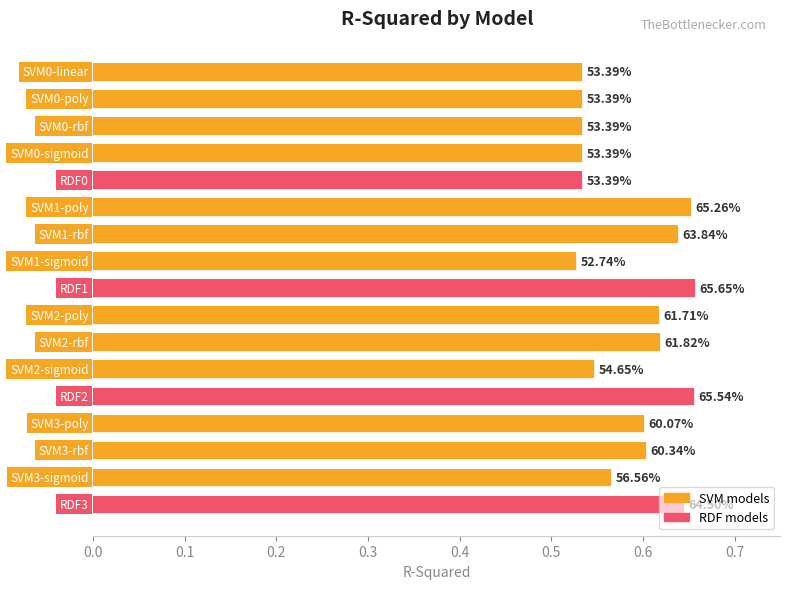

Between 0.8 and 0.1, which is larger?

0.8